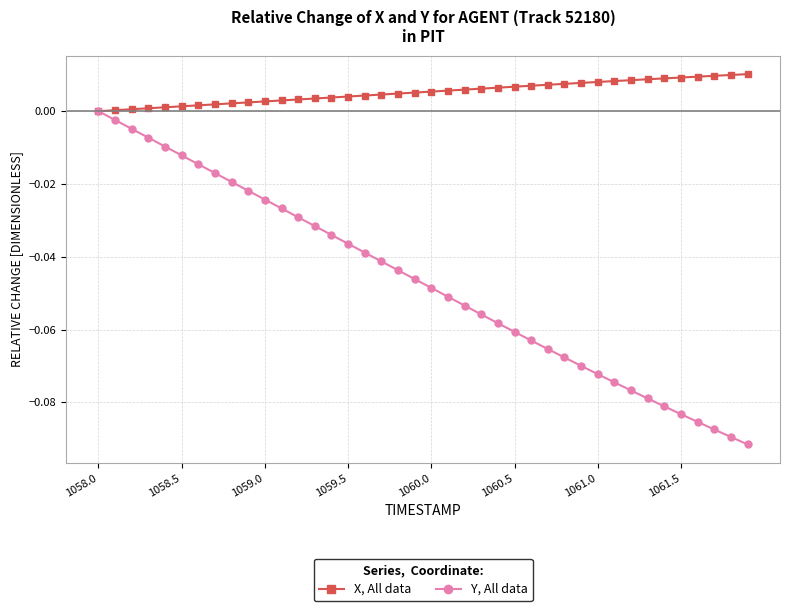

Which series has the largest range (max minus min)?

Y, All data